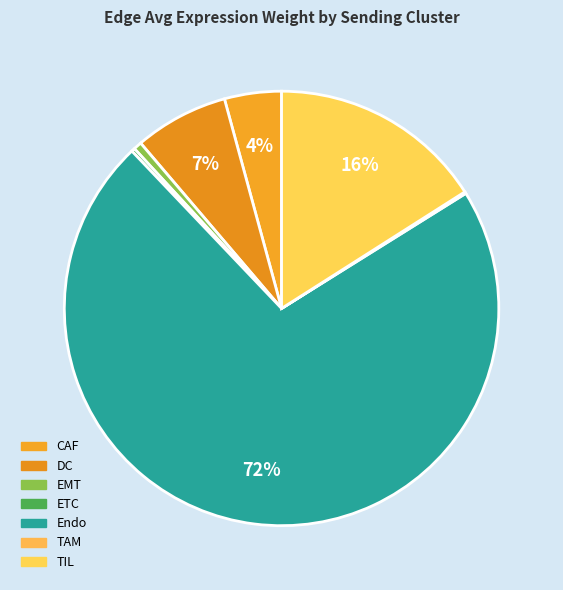

Which has a higher value, ETC or TIL?

TIL